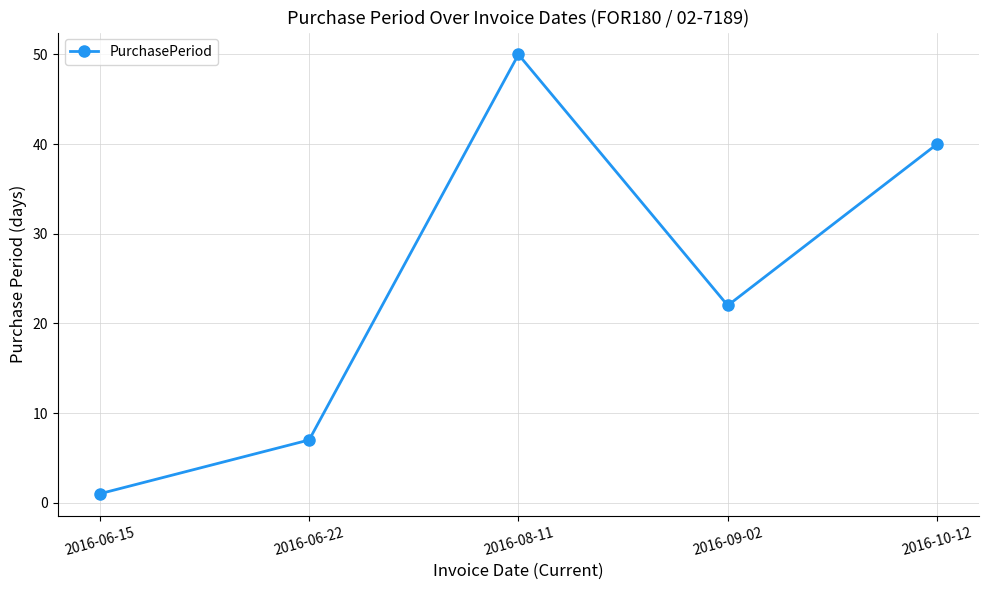

Does the chart display data point markers on the line(s)?

Yes